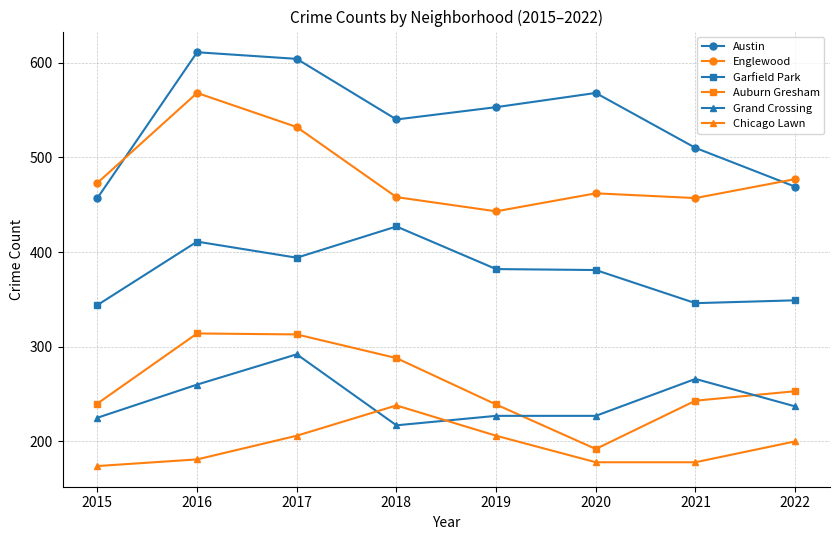

What is the total value across all series at 2017?

2341